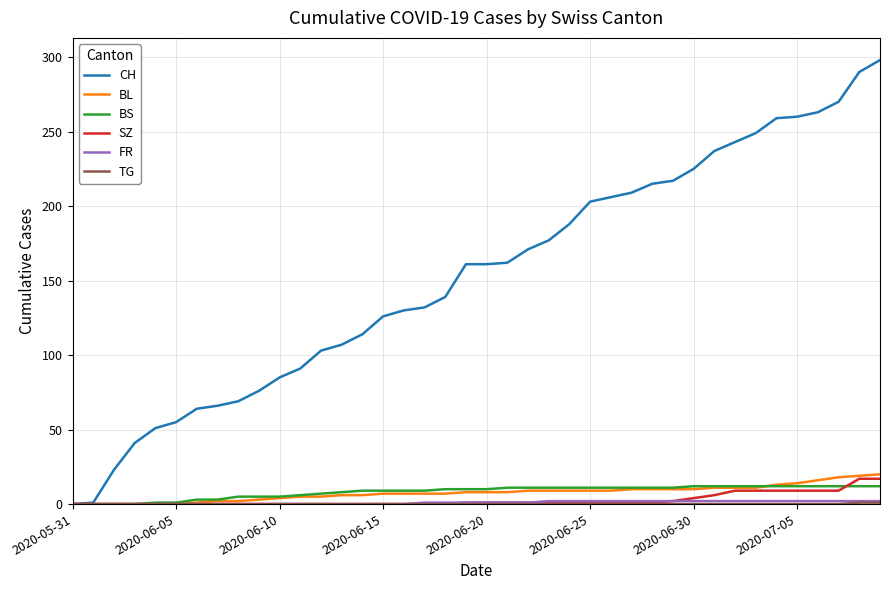

What is the highest value of the CH series?

298